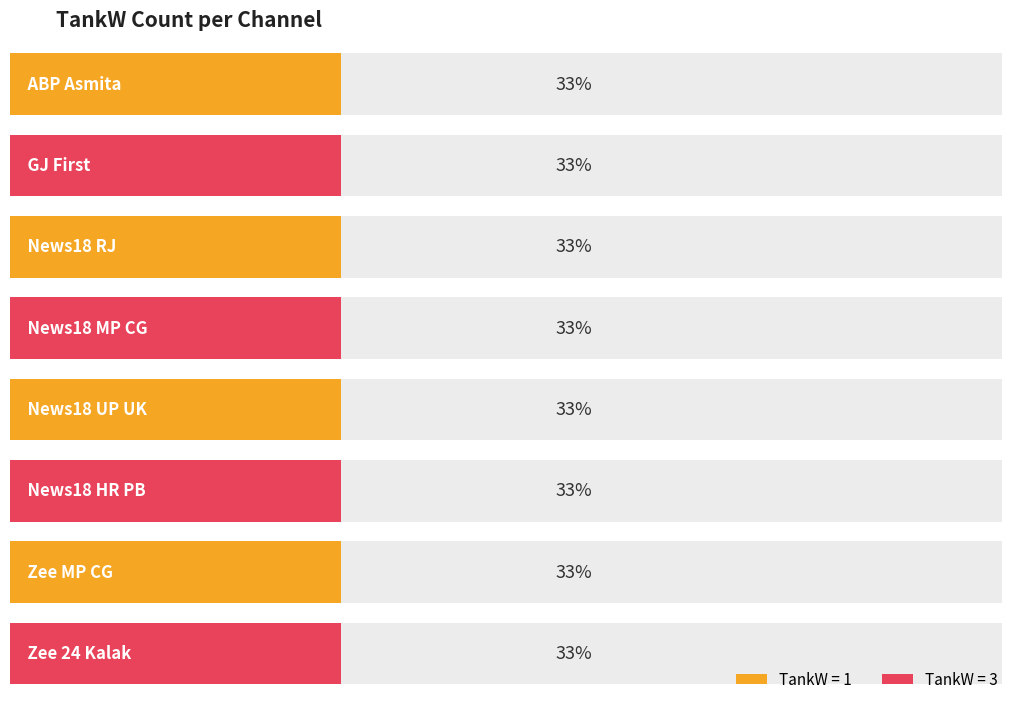

Does the chart contain stacked bars?

No